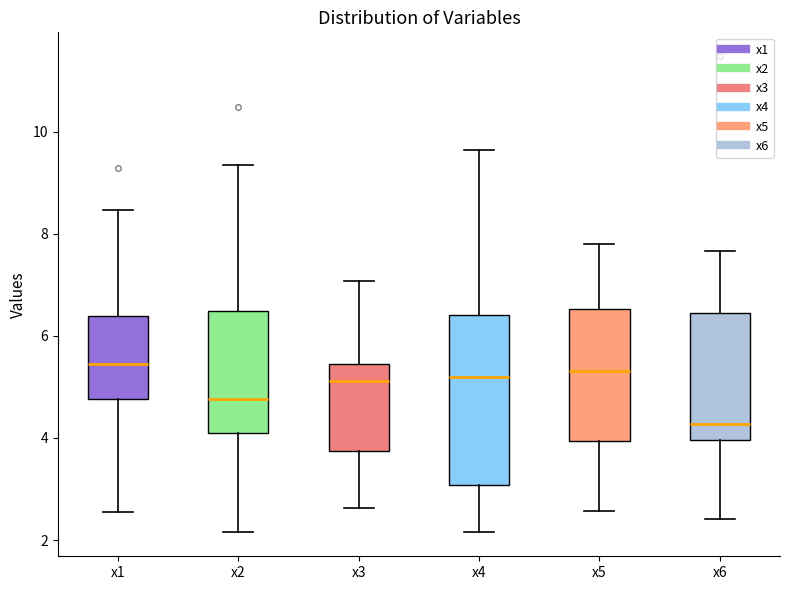

Reading left to right, transcribe this box plot: for each box, give where its median line is, the range the box spans, and where its two whiskers end, as read against the y-axis. The values are not printed on the chart, so give them approximately, as read against the axis.

x1: median 5.4, box 4.8 to 6.4, whiskers 2.6 to 8.4
x2: median 4.8, box 4.0 to 6.4, whiskers 2.2 to 9.4
x3: median 5.2, box 3.8 to 5.4, whiskers 2.6 to 7.0
x4: median 5.2, box 3.0 to 6.4, whiskers 2.2 to 9.6
x5: median 5.4, box 4.0 to 6.6, whiskers 2.6 to 7.8
x6: median 4.2, box 4.0 to 6.4, whiskers 2.4 to 7.6